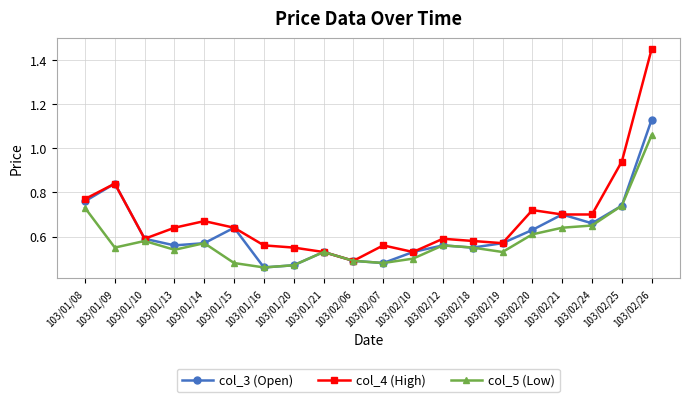

Which series has the widest spread of values?

col_4 (High)